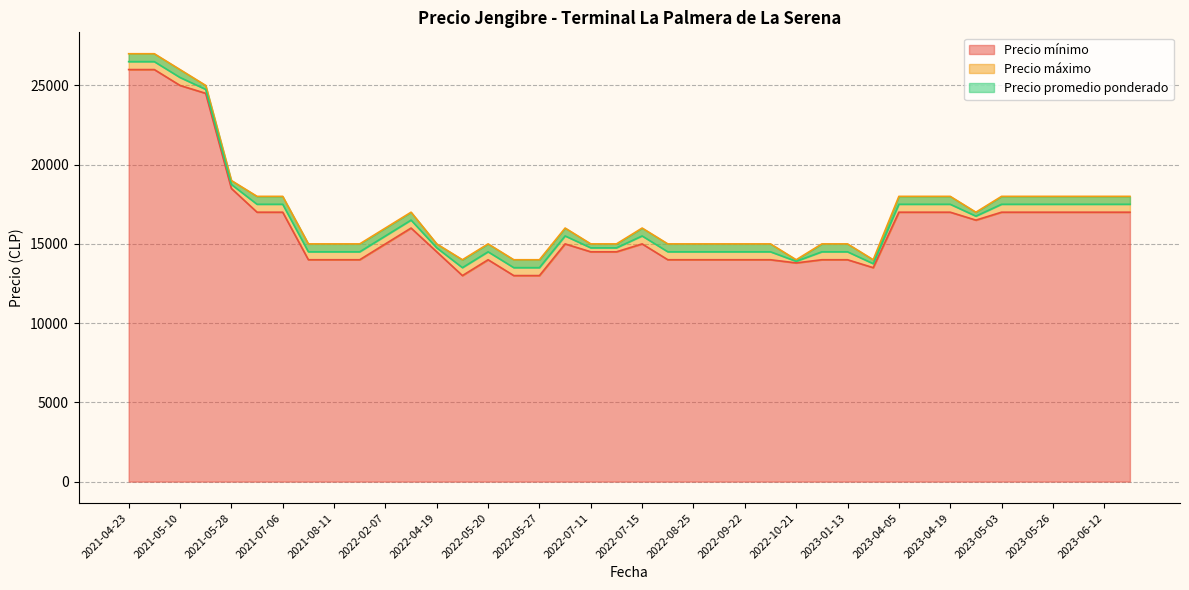

True or false: Precio máximo and Precio promedio ponderado intersect in this chart.

False